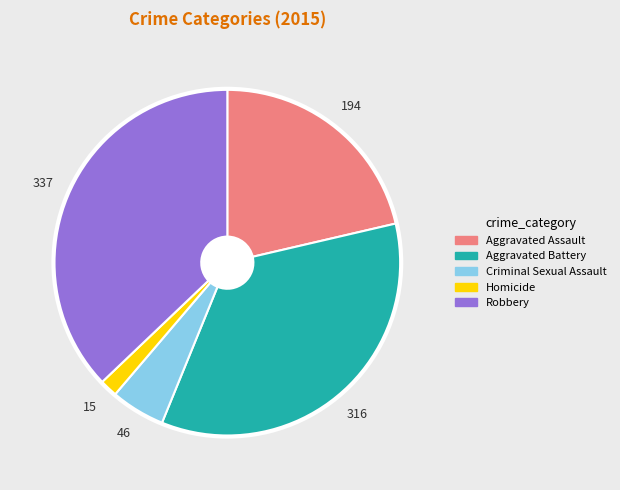

Between Robbery and Aggravated Battery, which is larger?

Robbery